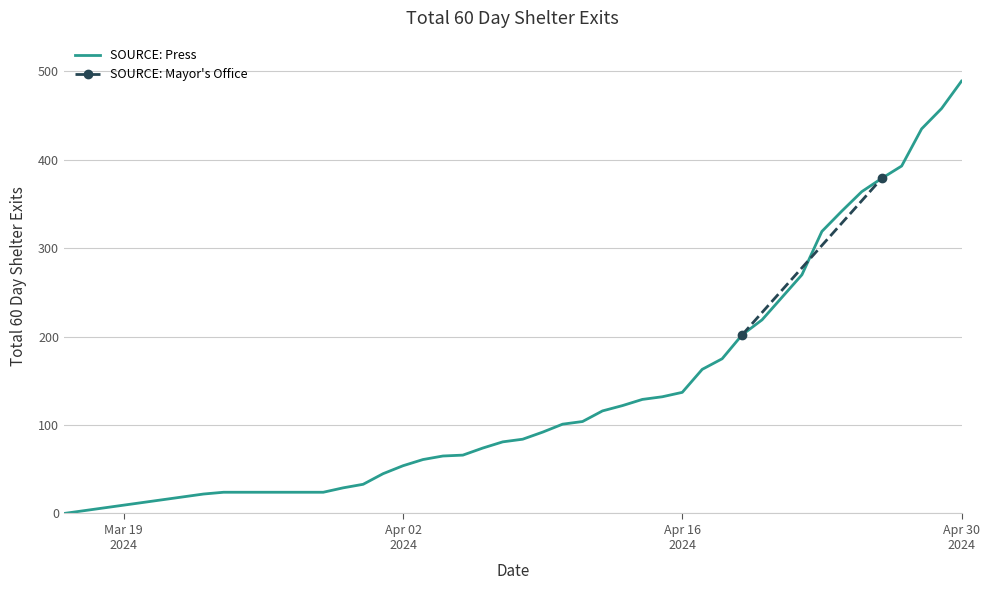

What is the highest value of the SOURCE: Press series?

489